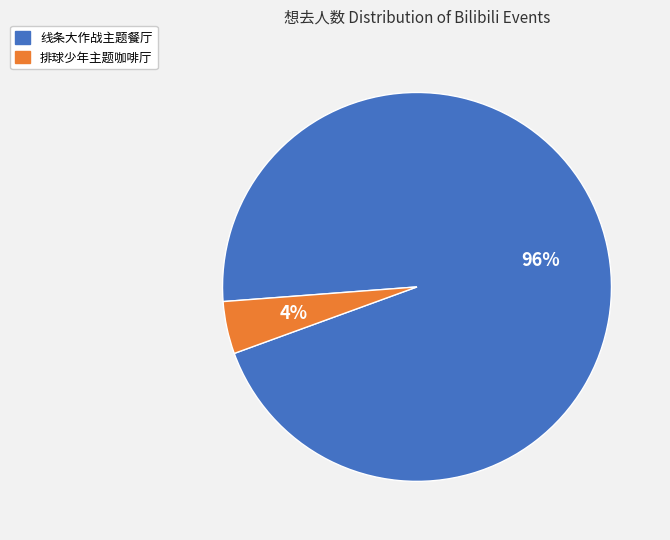

Is there a majority slice in this chart?

Yes